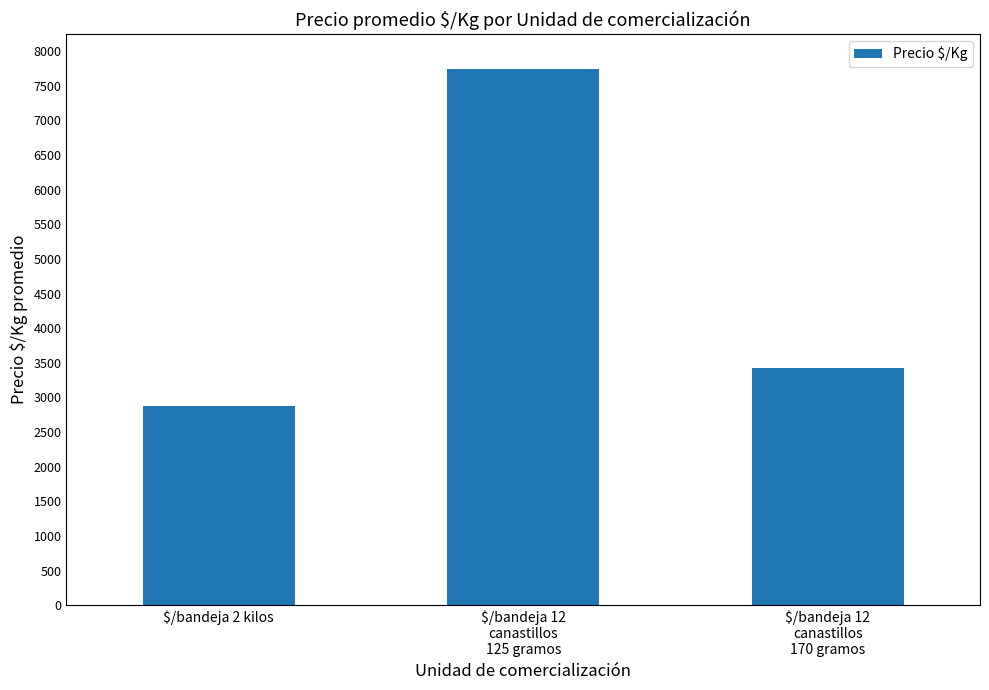

List the labels in order of value, largest first.

$/bandeja 12
canastillos
125 gramos, $/bandeja 12
canastillos
170 gramos, $/bandeja 2 kilos